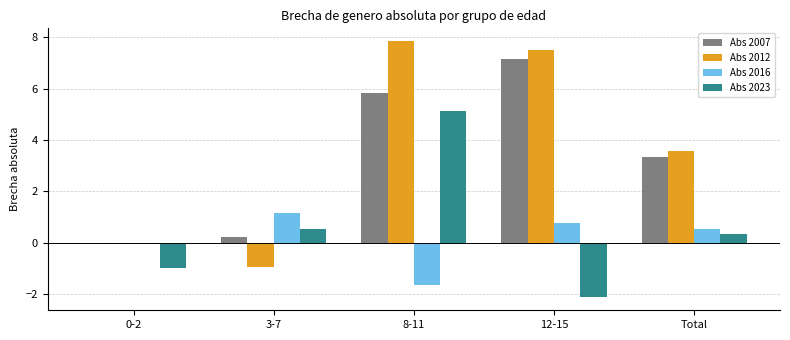

What is the sum of the Abs 2016 values at 8-11 and Total?

-1.1